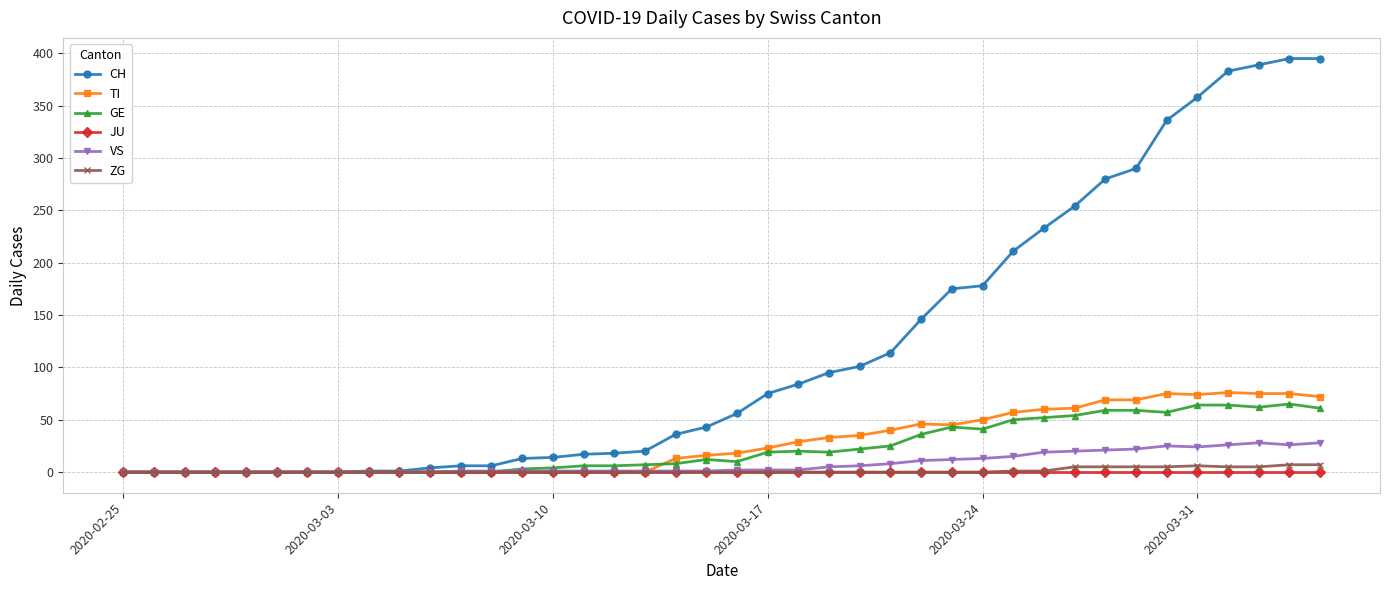

Which series has the widest spread of values?

CH